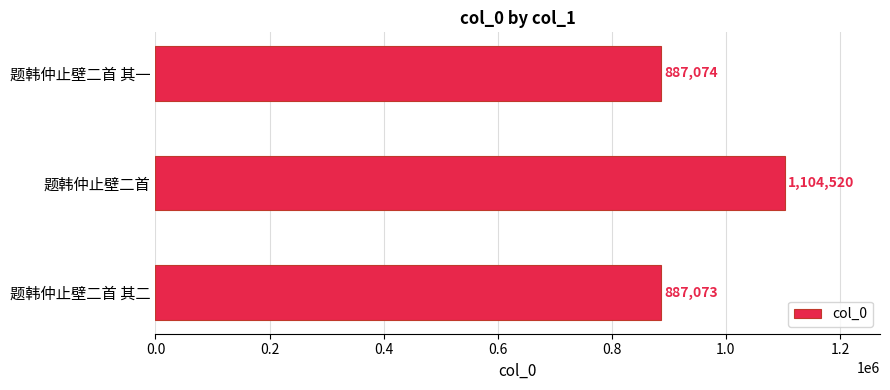

Between 题韩仲止壁二首 and 题韩仲止壁二首 其二, which is larger?

题韩仲止壁二首